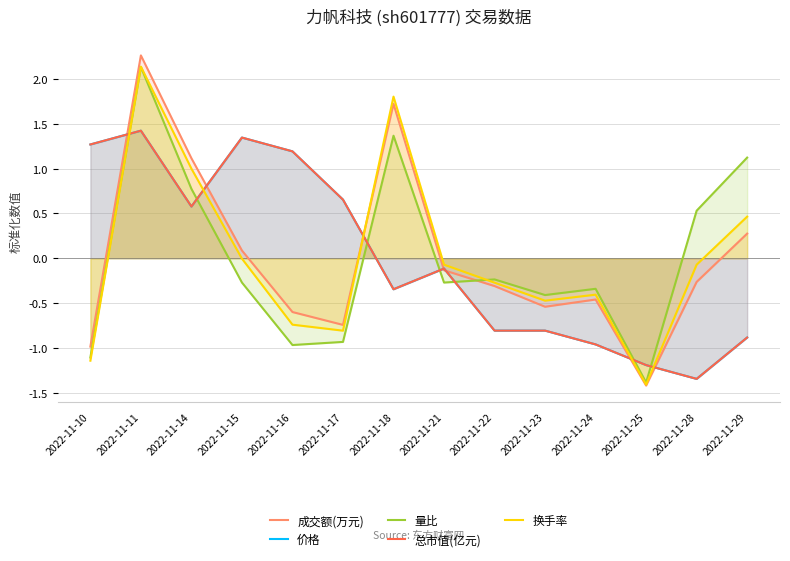

Rank the series at 2022-11-25 from highest to lowest value.

总市值(亿元), 价格, 量比, 换手率, 成交额(万元)